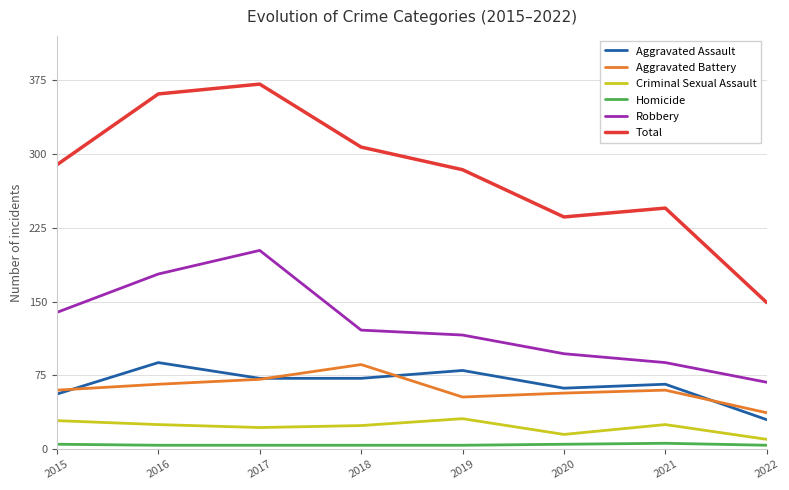

True or false: Criminal Sexual Assault and Homicide intersect in this chart.

False